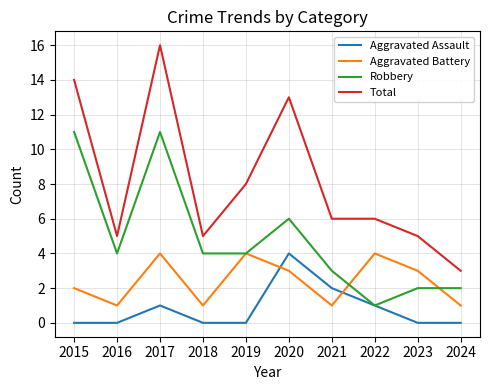

The value of Robbery at 2016 is 4. True or false?

True